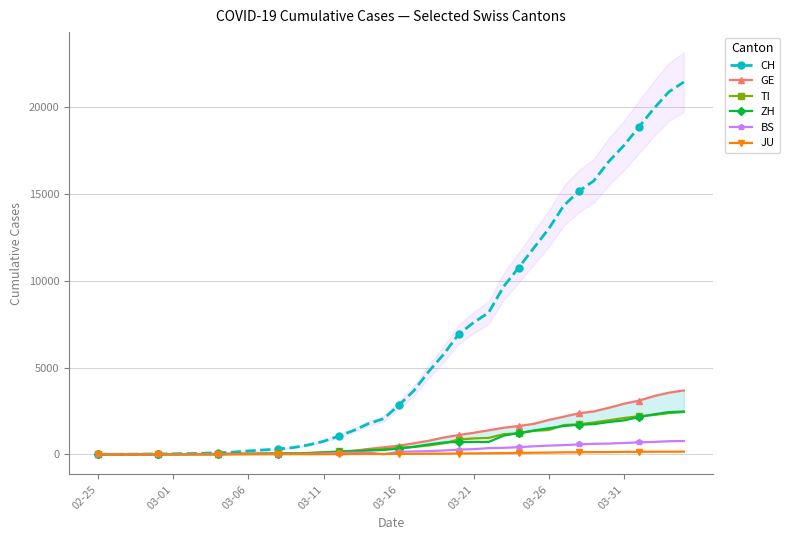

What is the value of the JU point at the 40th from the left?

154